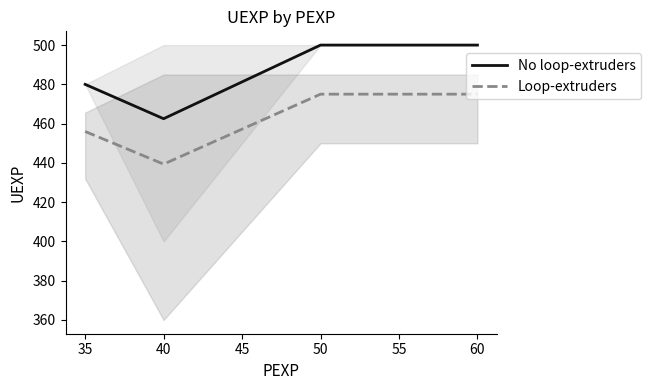

List the series in order of their overall mean, highest first.

No loop-extruders, Loop-extruders